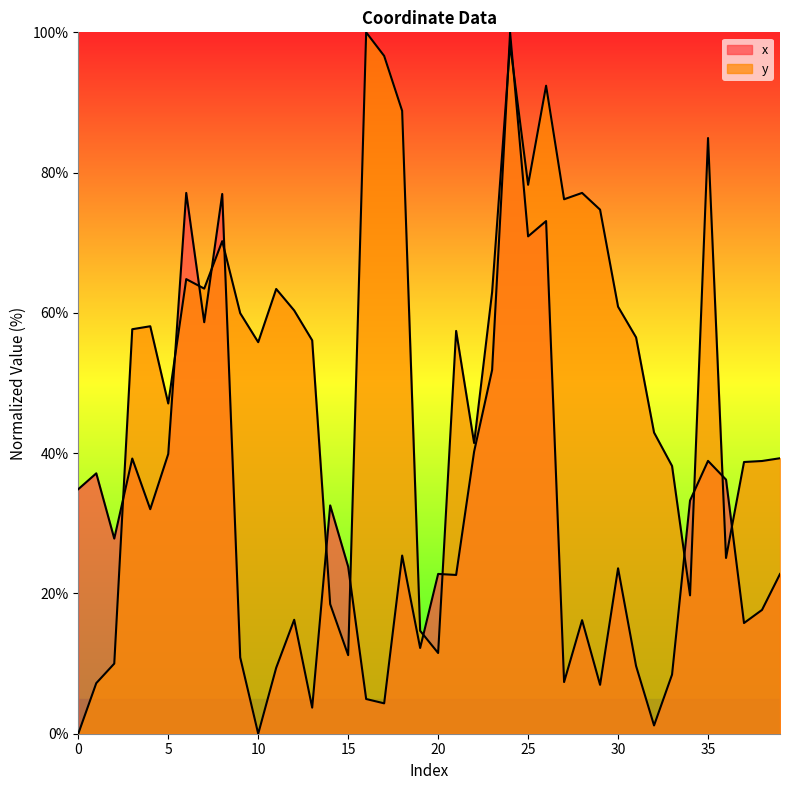

List the series in order of their overall mean, lowest first.

x, y